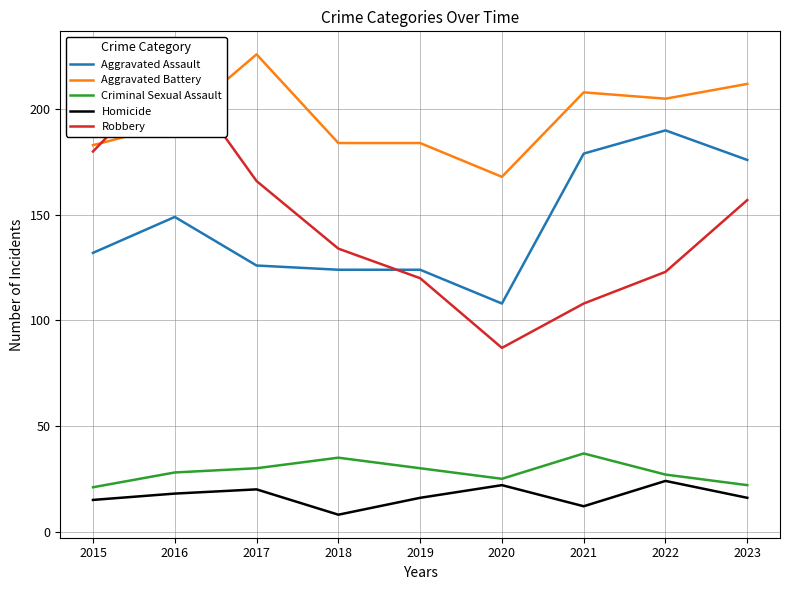

At which category does the chart reach its peak across all series?

2017